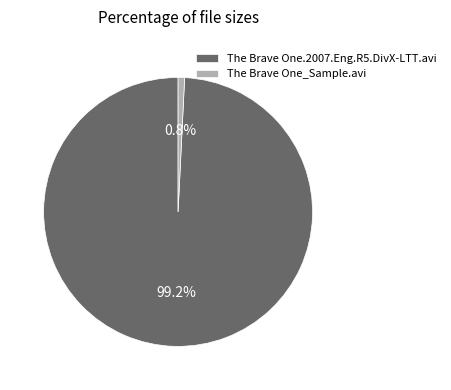

True or false: The Brave One_Sample.avi accounts for 1% of the total.

True